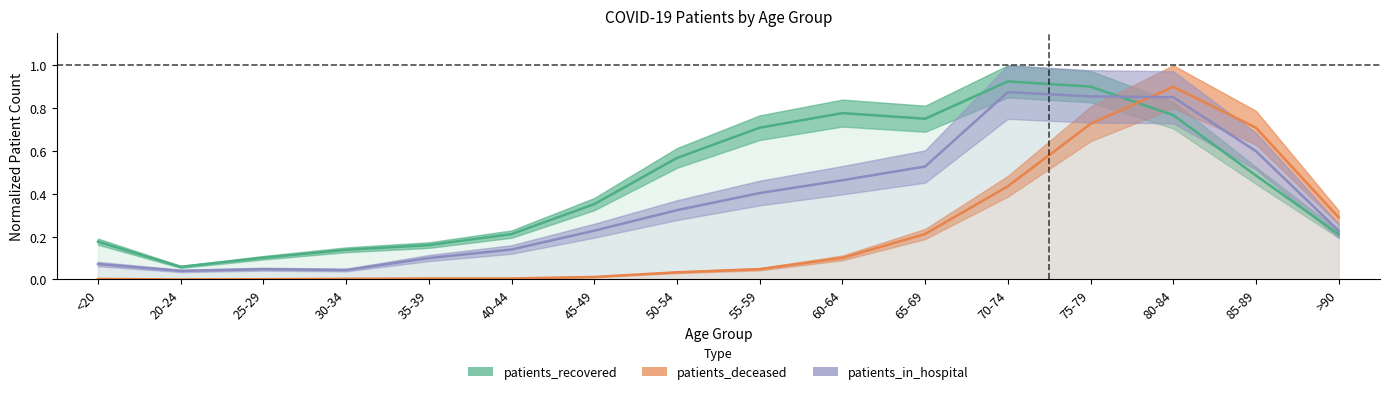

How many times do patients_recovered and patients_in_hospital cross each other?

1